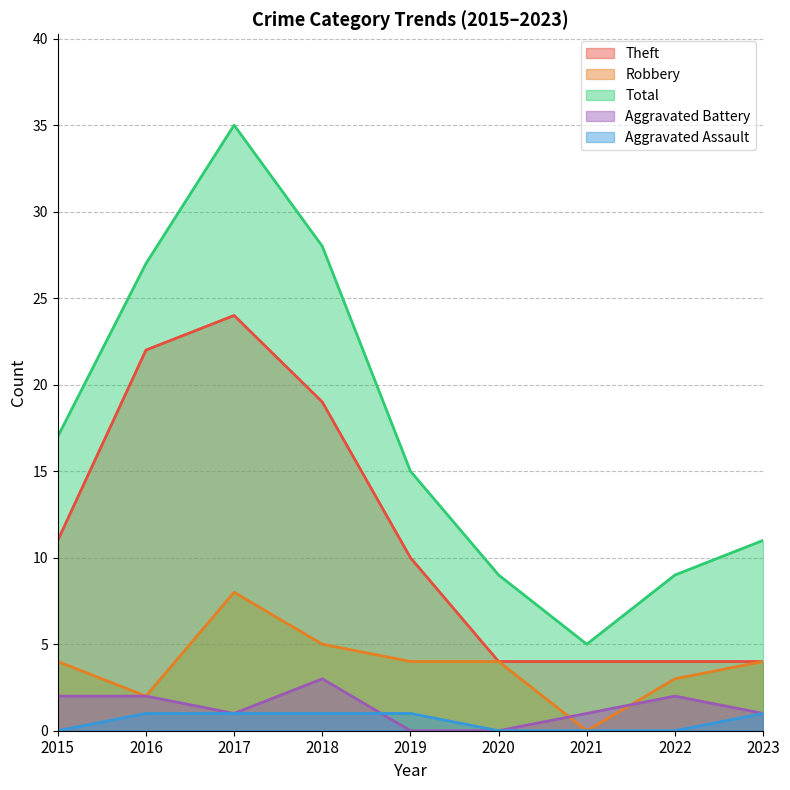

Which label corresponds to the largest value in the chart?

2017